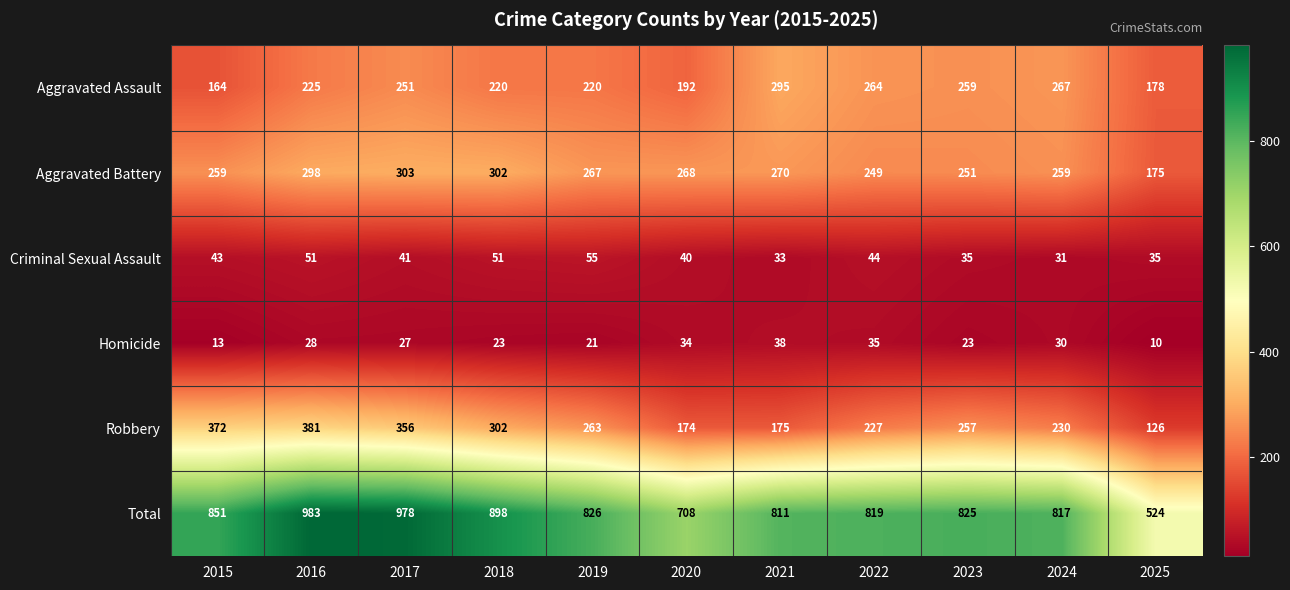

At which category does the chart reach its peak across all series?

2016